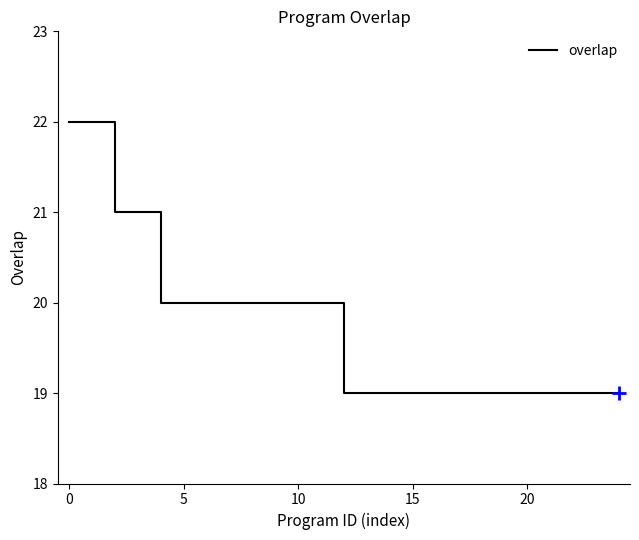

What is the difference between the maximum and minimum values?

3